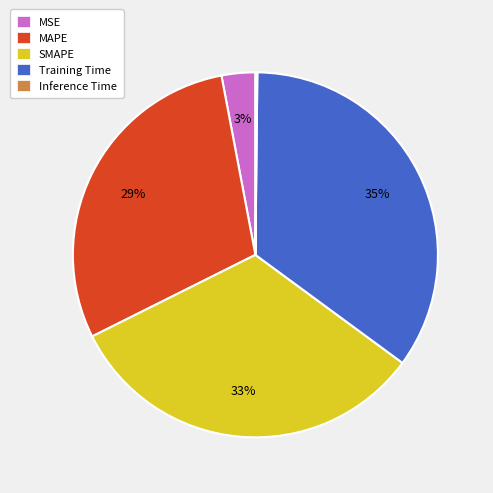

To the nearest percent, what is the average slice percentage?

20%